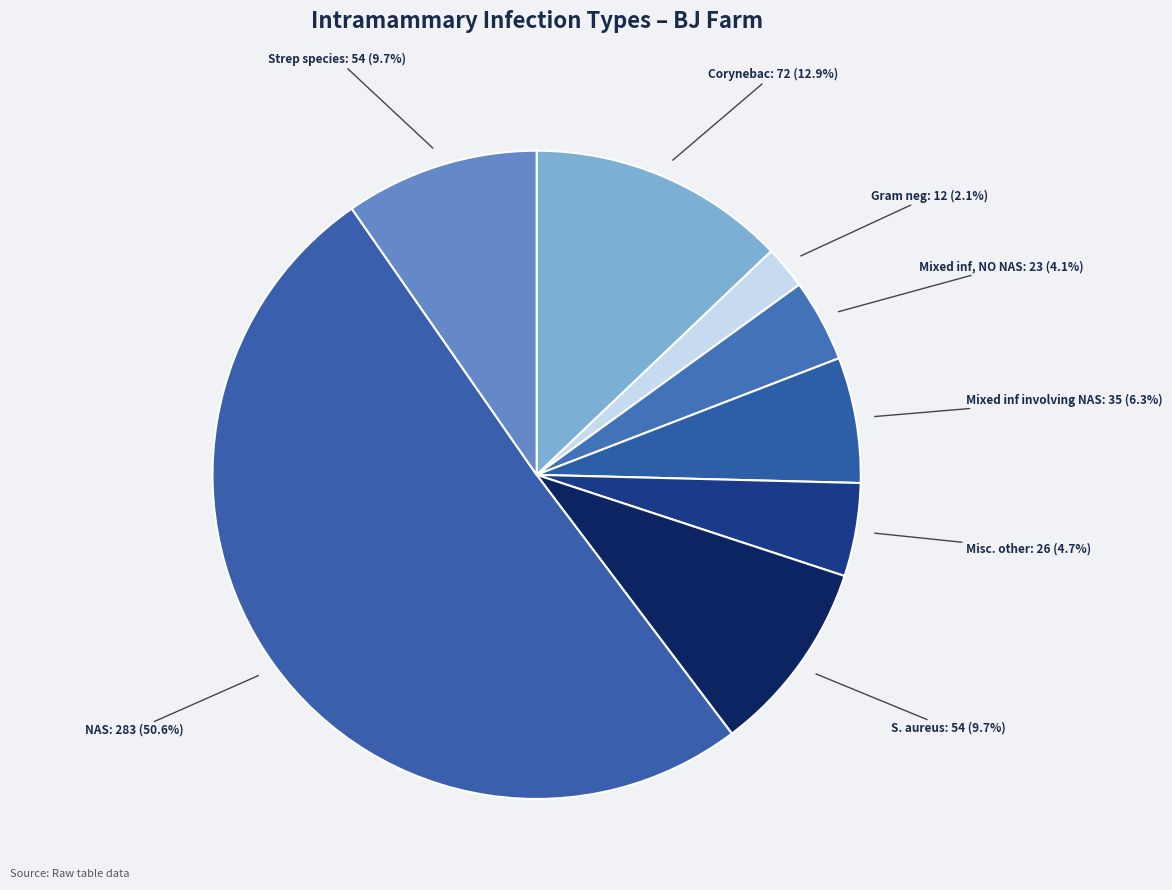

Is the sum of Misc. other and Mixed inf involving NAS greater than half?

No